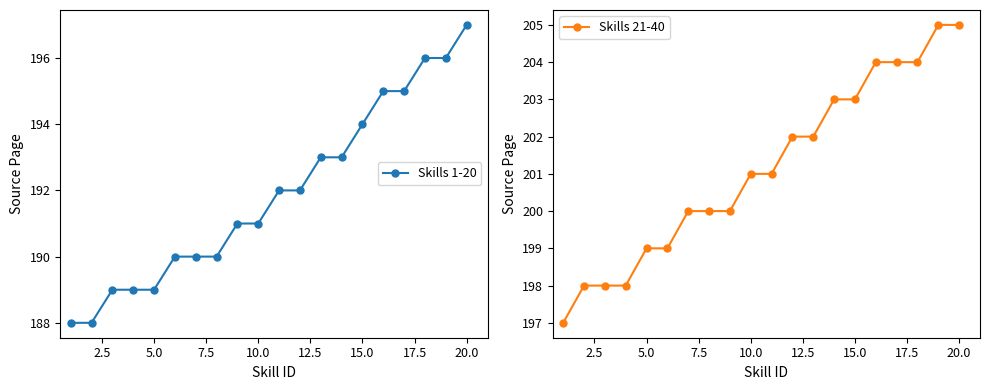

What are all the series names shown in the legend?

Skills 1-20, Skills 21-40